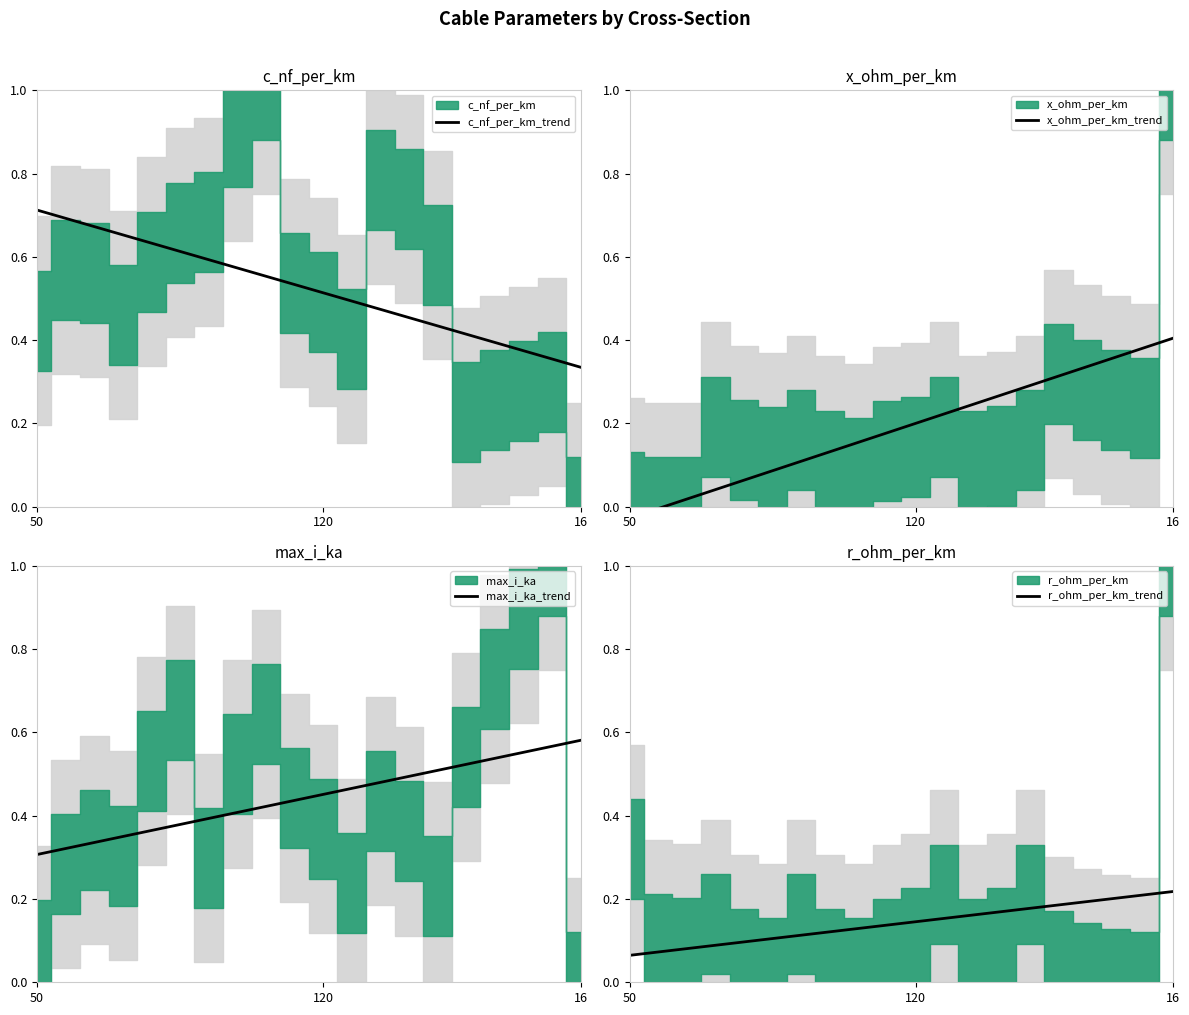

At which label does r_ohm_per_km_trend reach its minimum?

50